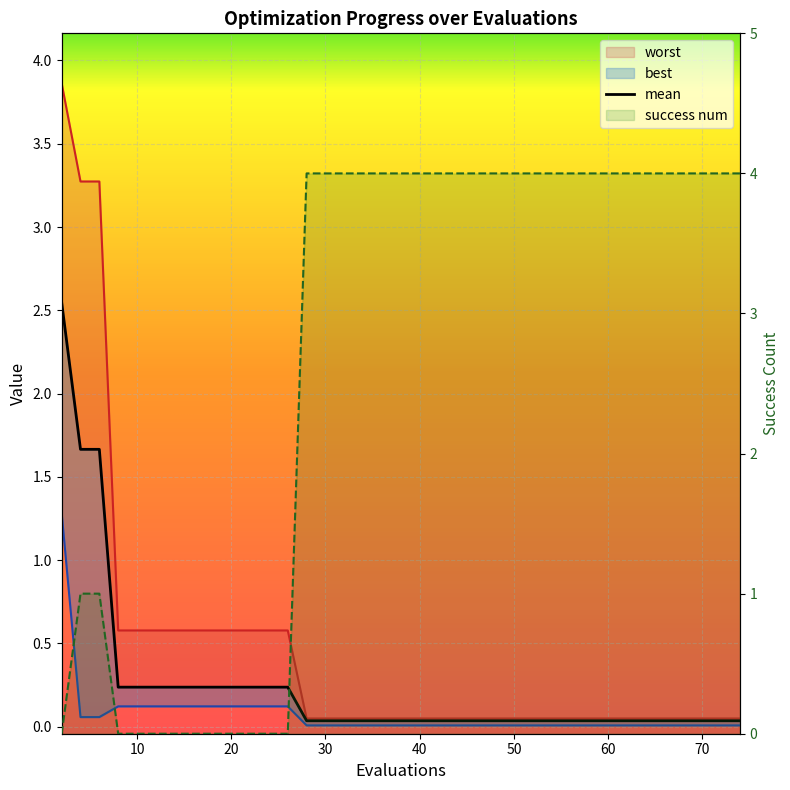

What are all the series names shown in the legend?

mean, best, worst, success num